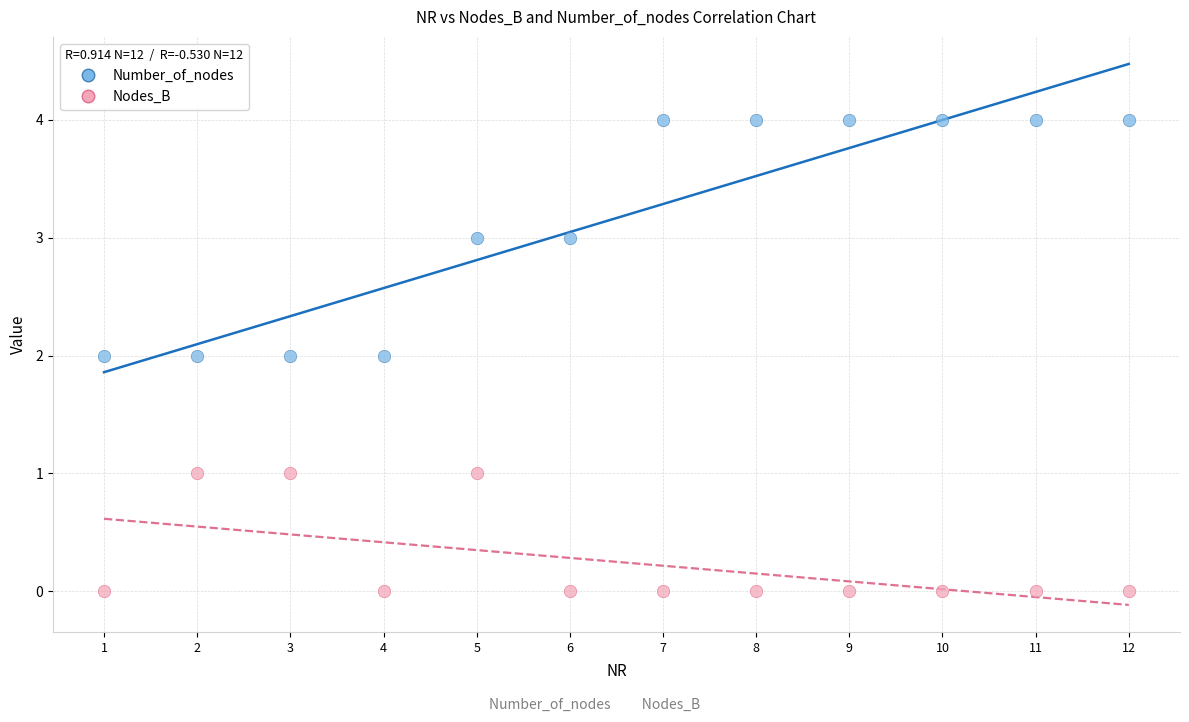

Which series contains the highest Y value?

Number_of_nodes